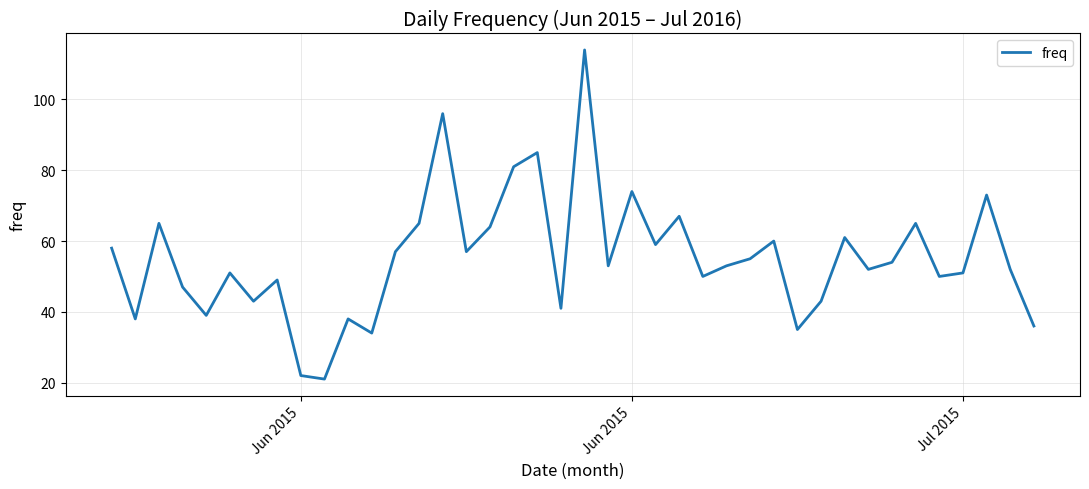

Reading left to right, extract all data points from this chart.

58	38	65	47	39	51	43	49	22	21	38	34	57	65	96	57	64	81	85	41	114	53	74	59	67	50	53	55	60	35	43	61	52	54	65	50	51	73	52	36